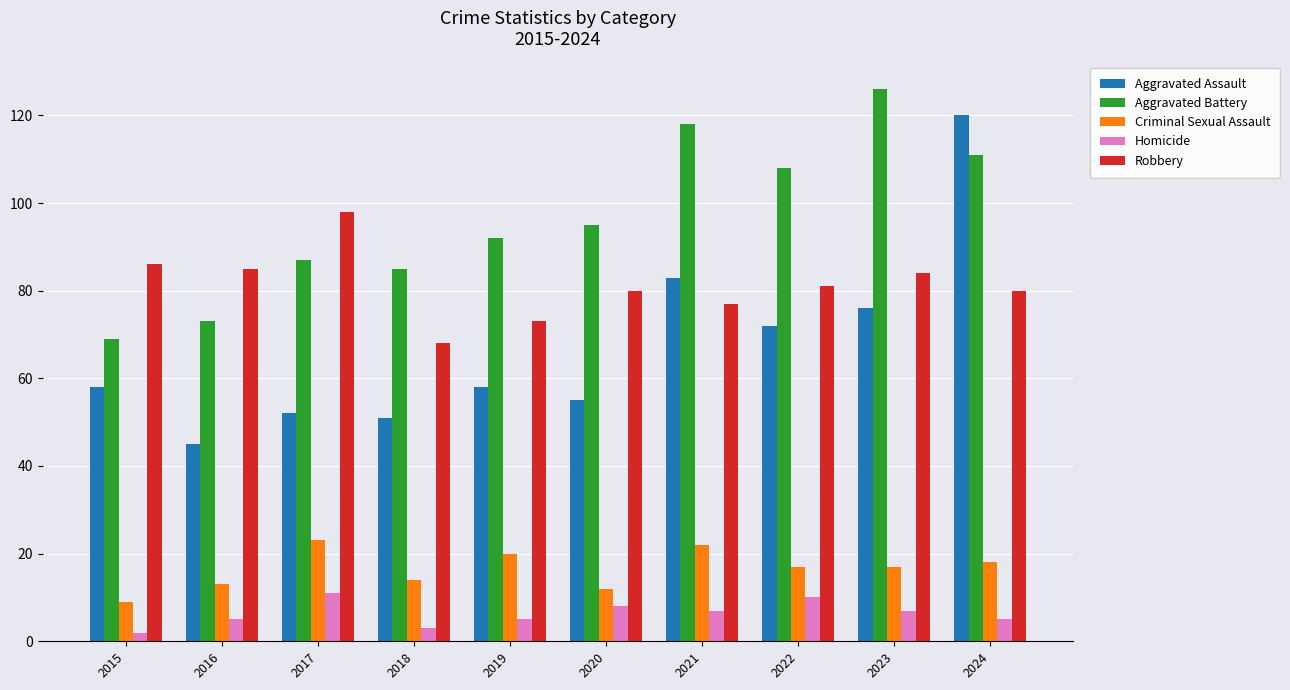

What is the spread (max minus min) of values at 2017?

87